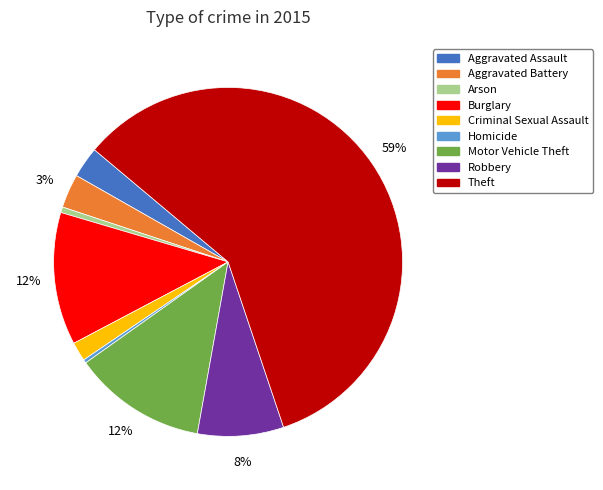

To the nearest percent, what is the average slice percentage?

11%